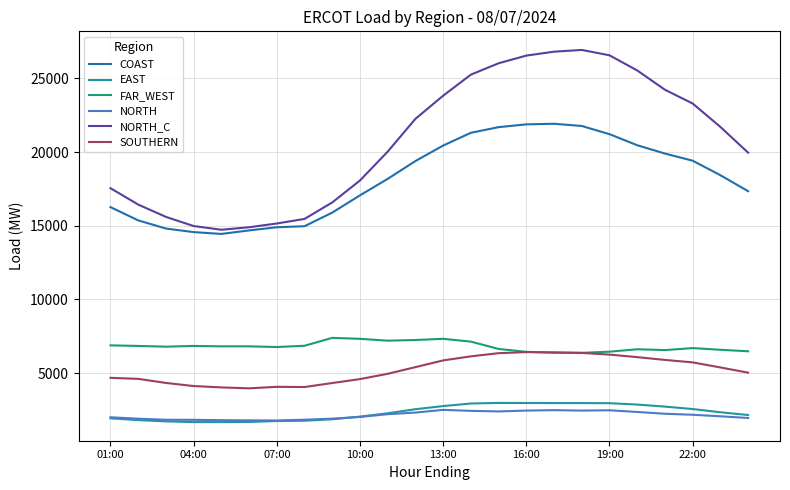

Which series has the largest total across all categories?

NORTH_C